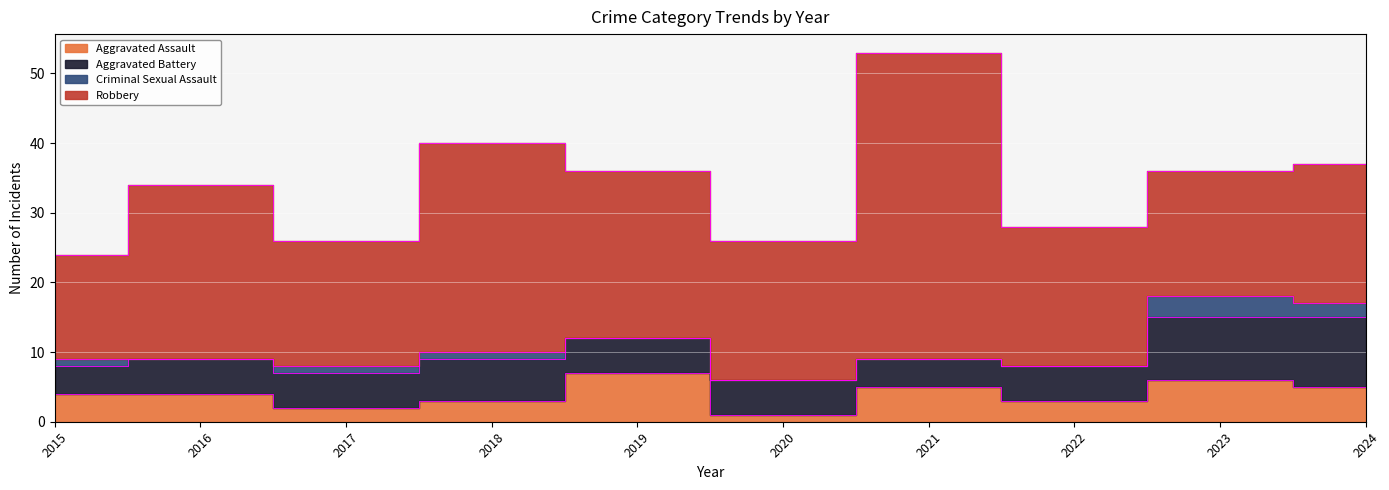

List the series in order of their peak value, highest first.

Robbery, Aggravated Battery, Aggravated Assault, Criminal Sexual Assault